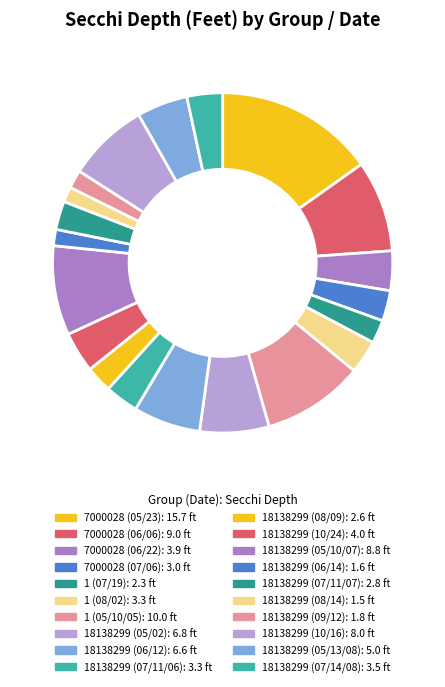

What portion of the pie excludes 18138299 (10/24)?

96.1%